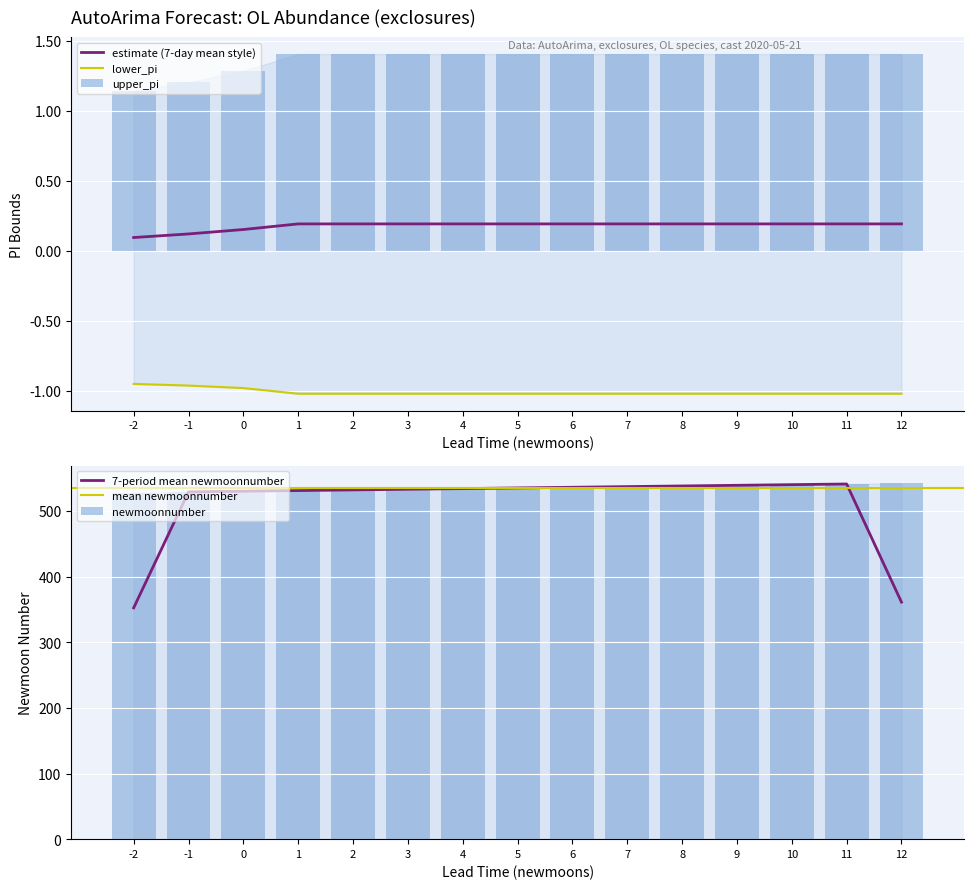

At how many categories does at least one series exceed 520?

15